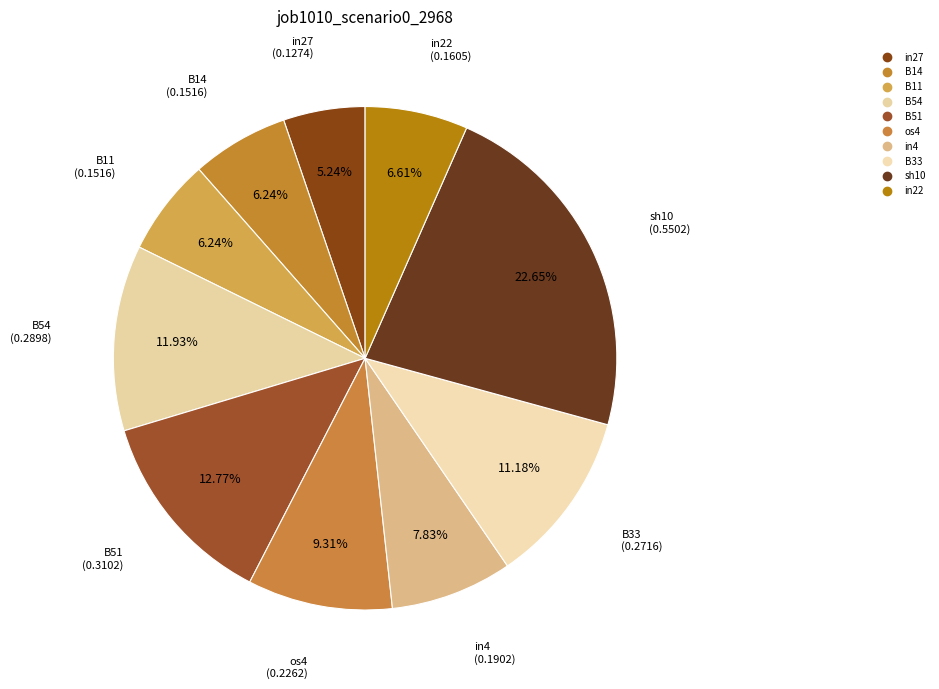

Is it true that in4 is 8% of the pie?

True